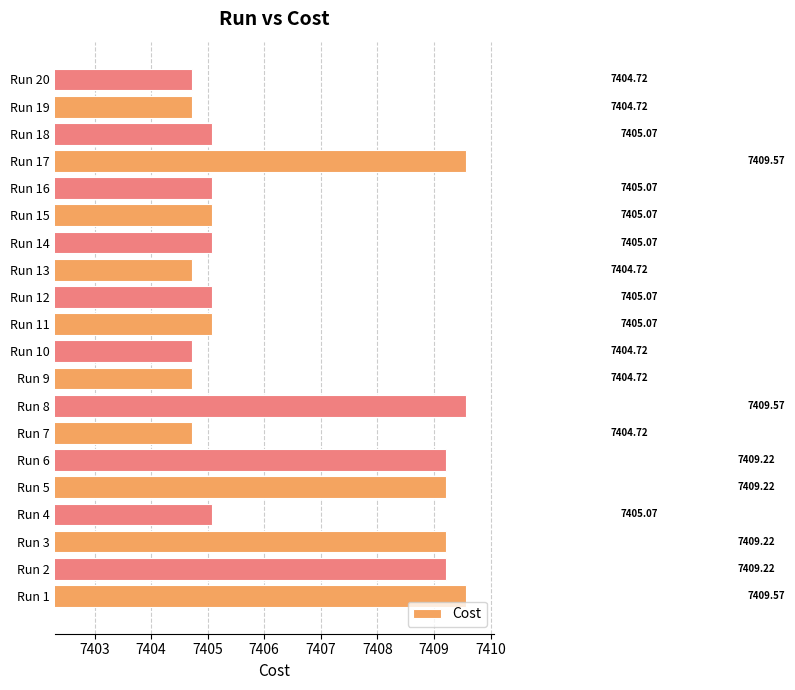

How many data points does each series have?

20